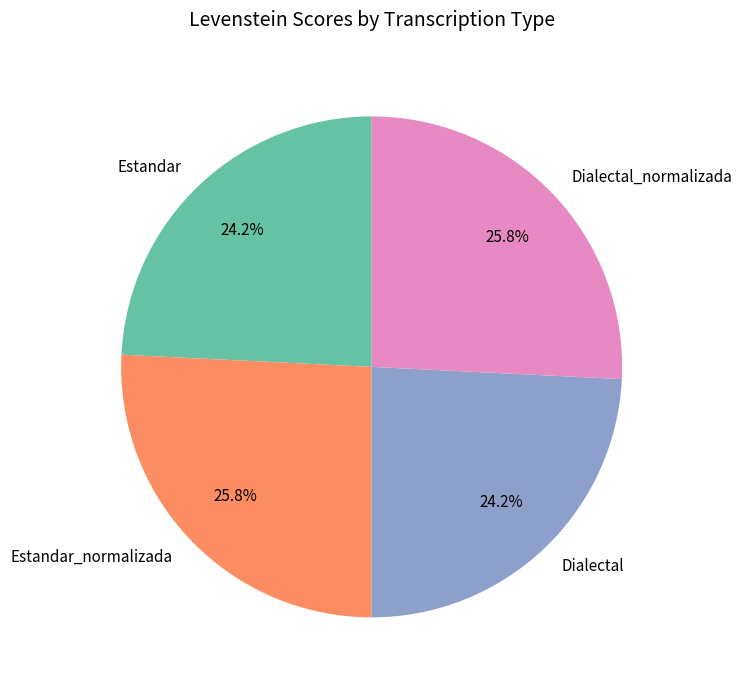

Is it true that Dialectal_normalizada is 26% of the pie?

True